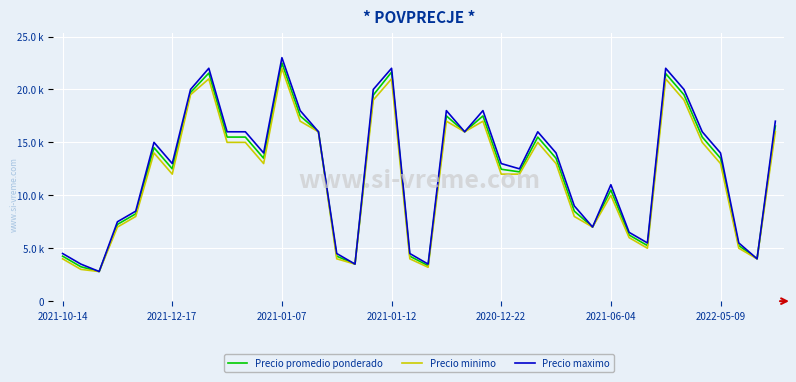

What is the value of the Precio maximo point at the 37th from the left?

14000